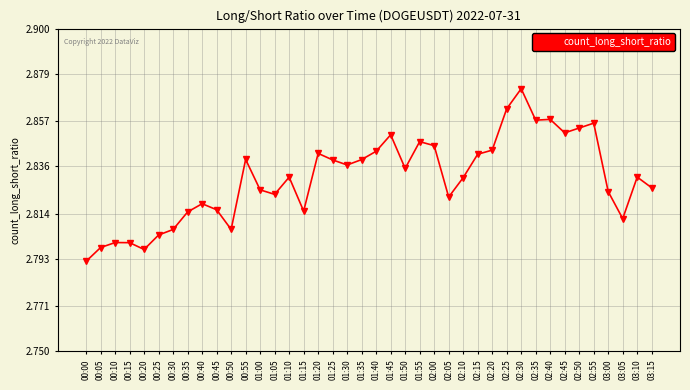

What is the sum of all values?

113.2